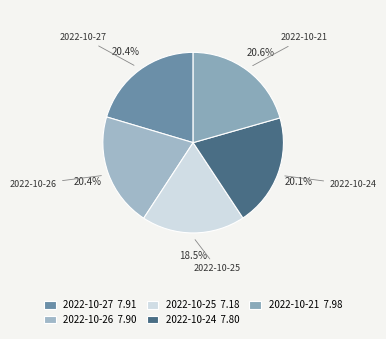

To the nearest percent, what percentage of the pie is 2022-10-26?

20%